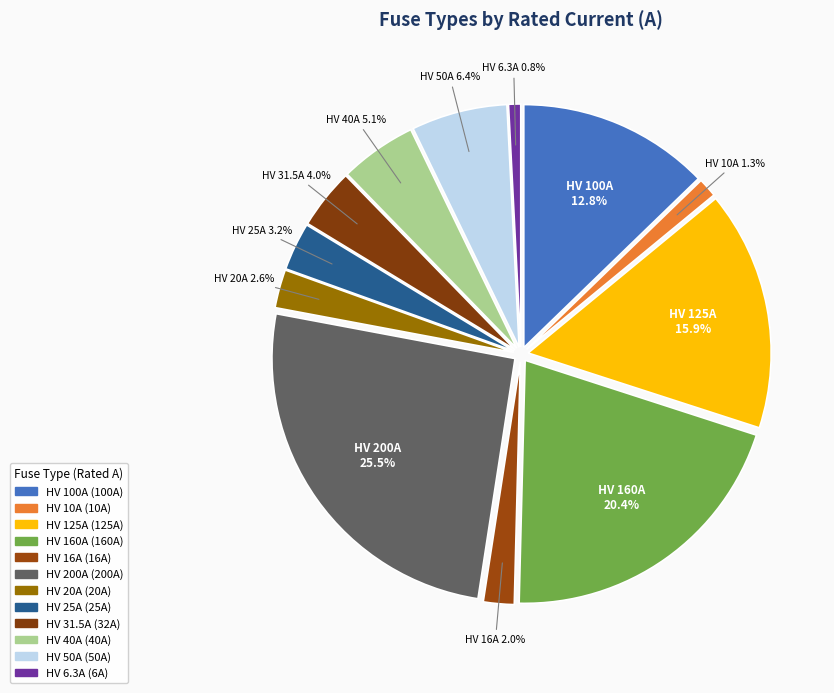

Do HV 40A and HV 160A together represent more than half of the pie?

No